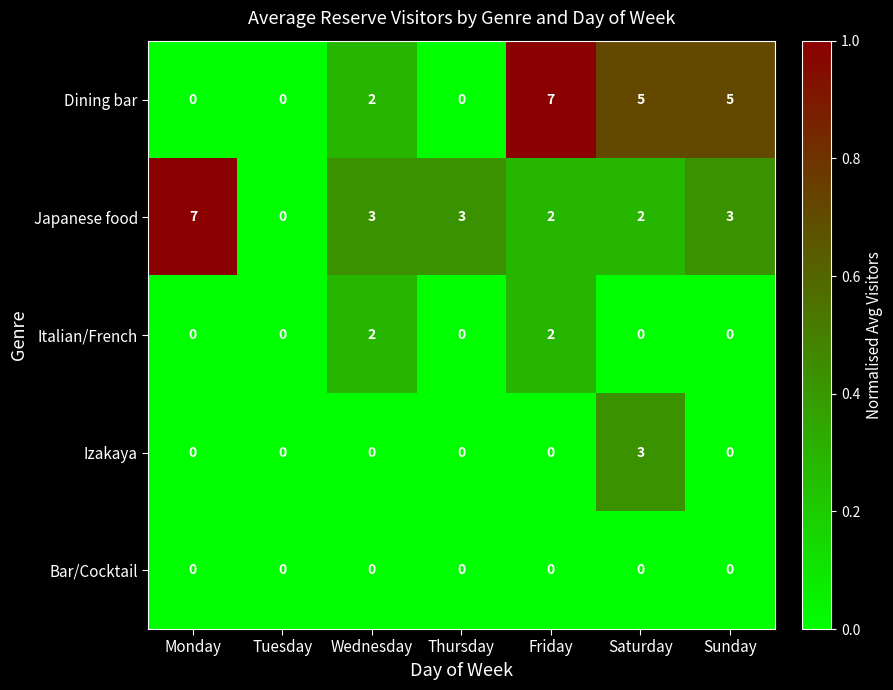

Which series has the largest total across all categories?

Japanese food